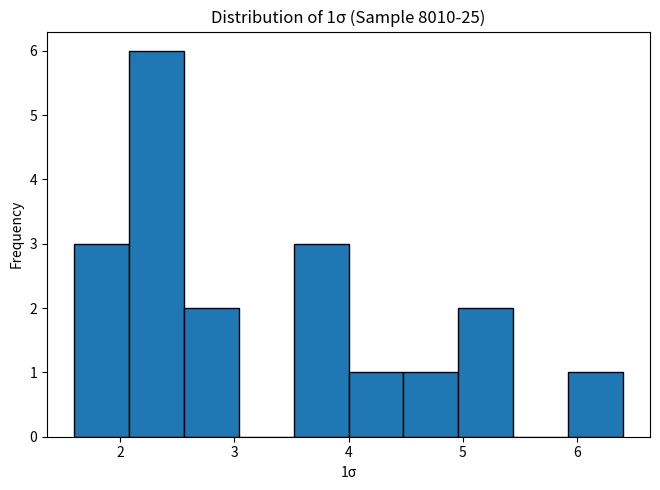

Which range on the x-axis has the tallest bar?

2.08 to 2.56